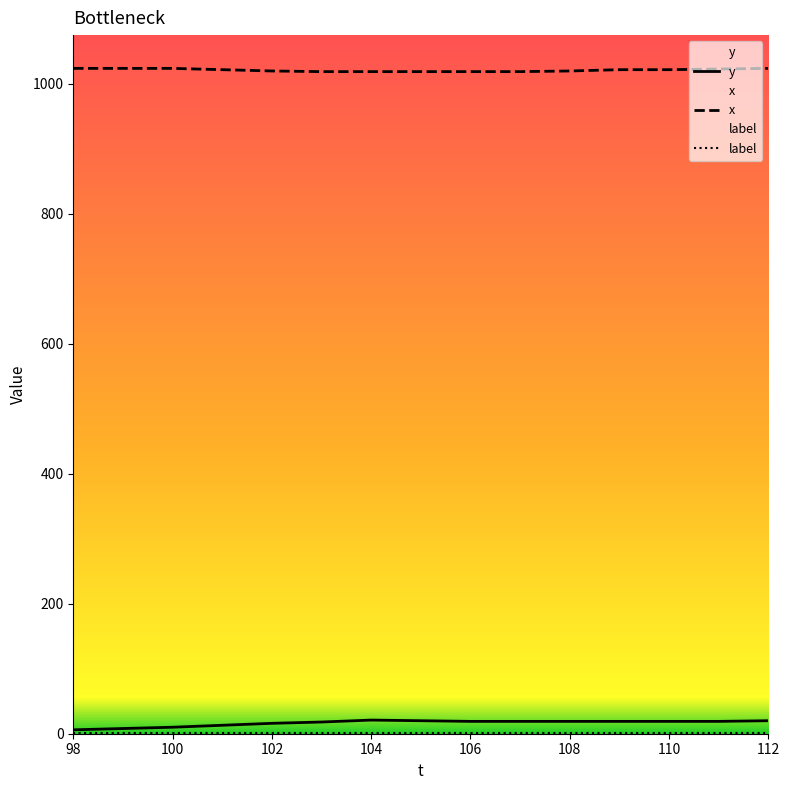

What is the minimum value for y?

6